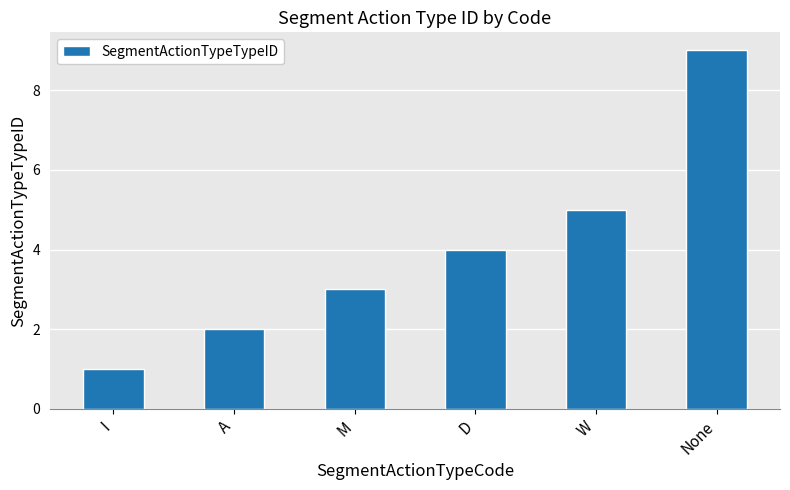

Reading right to left, what are all the values shown in this chart?

None=9	W=5	D=4	M=3	A=2	I=1